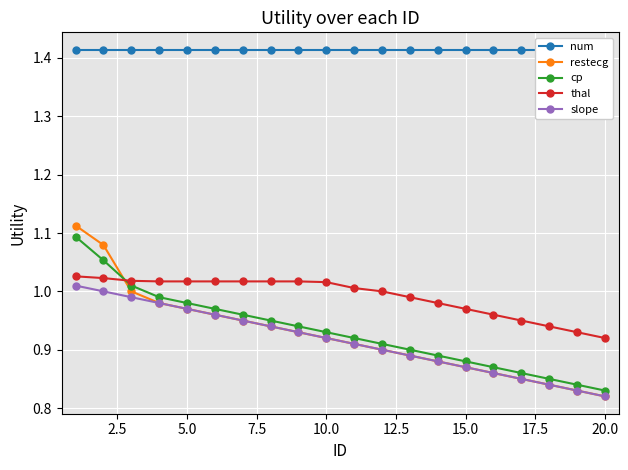

Which series ends up on top after the final intersection of cp and restecg?

cp